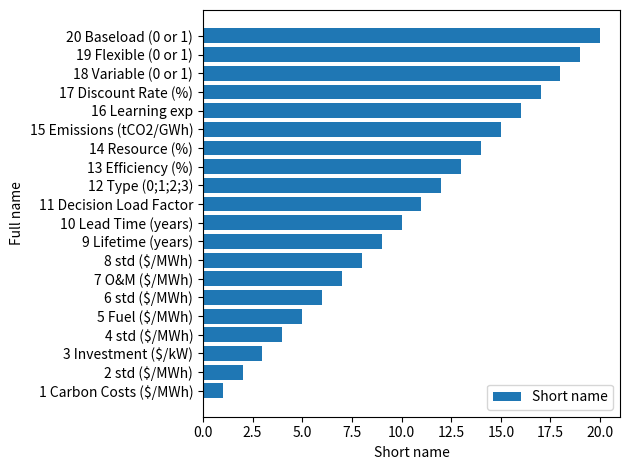

Is it true that the value at 12 Type (0;1;2;3) is 20?

False